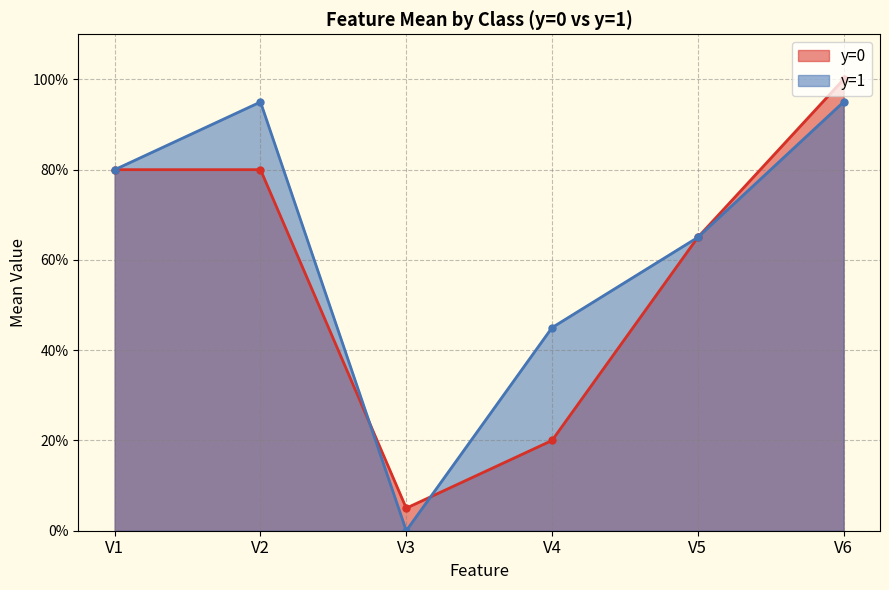

What are all the series names shown in the legend?

y=0, y=1